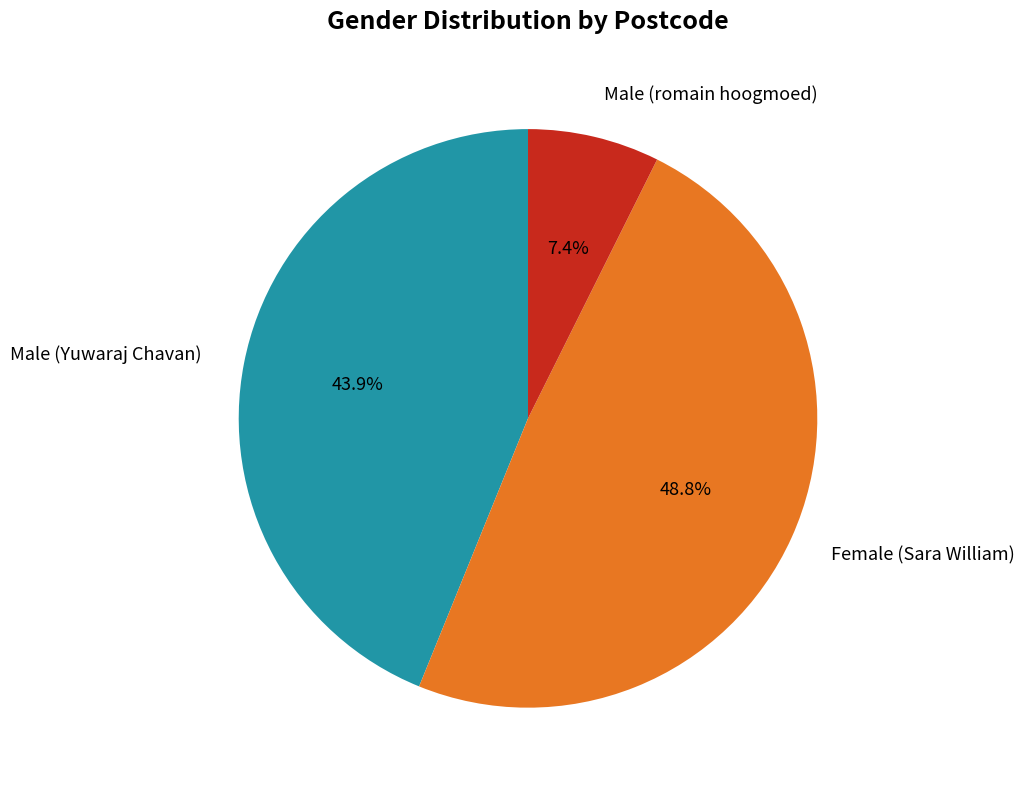

How many segments does this pie chart have?

3